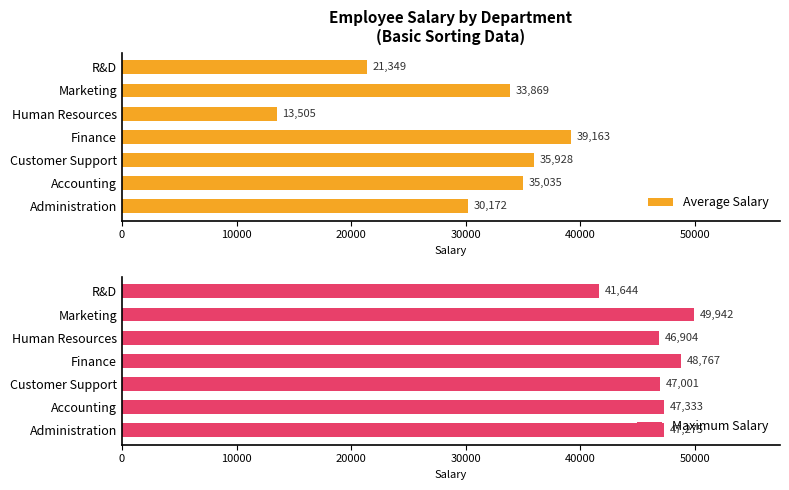

What is the sum of all Average Salary values?

209021